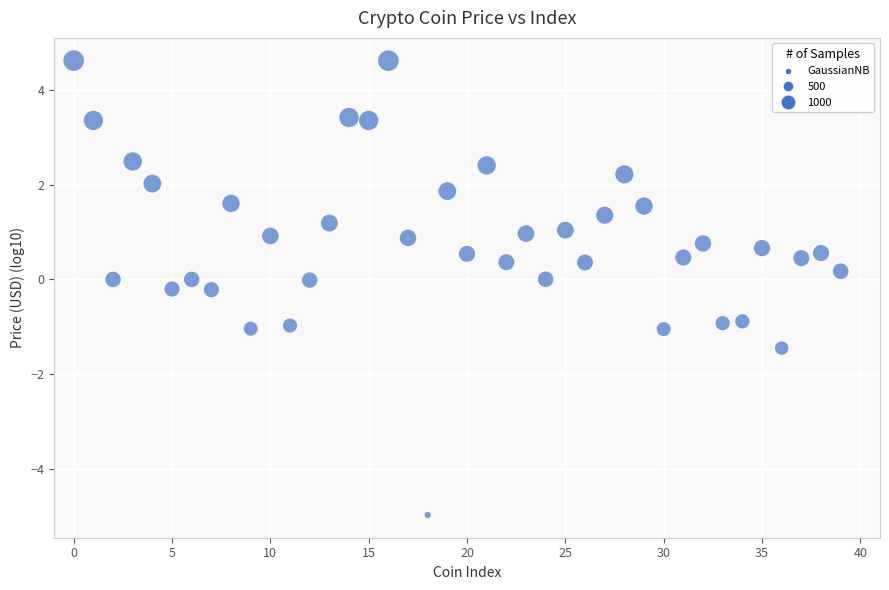

What is the range of Y values (max minus min)?

9.6